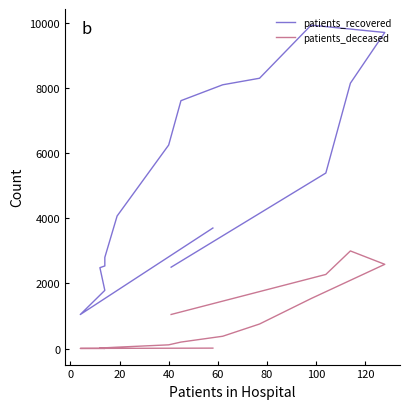

How many lines are shown in the chart?

2